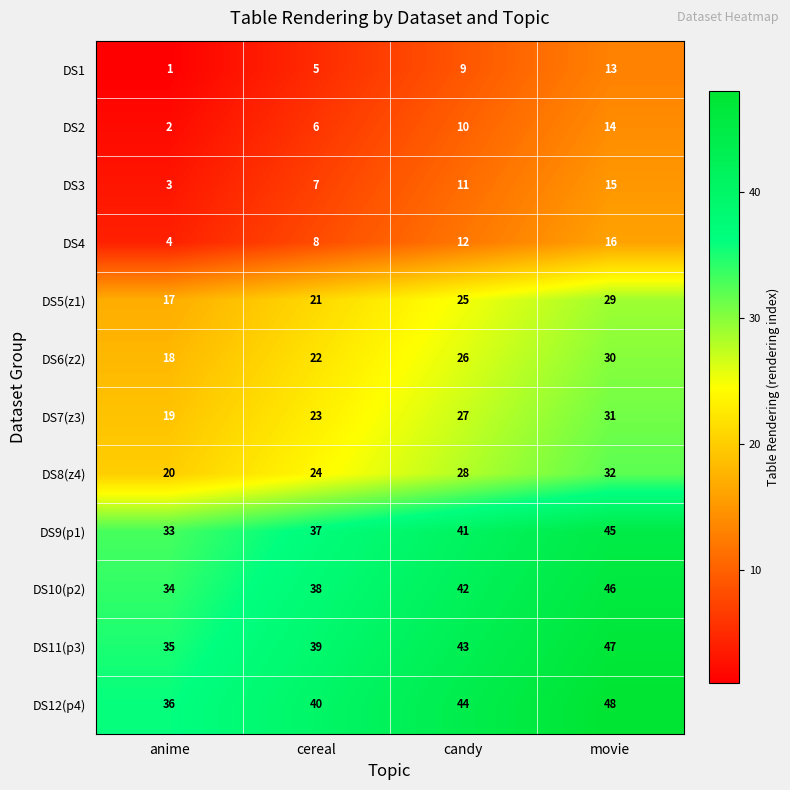

What is the approximate value of DS12(p4) at movie, to the nearest 5?

50